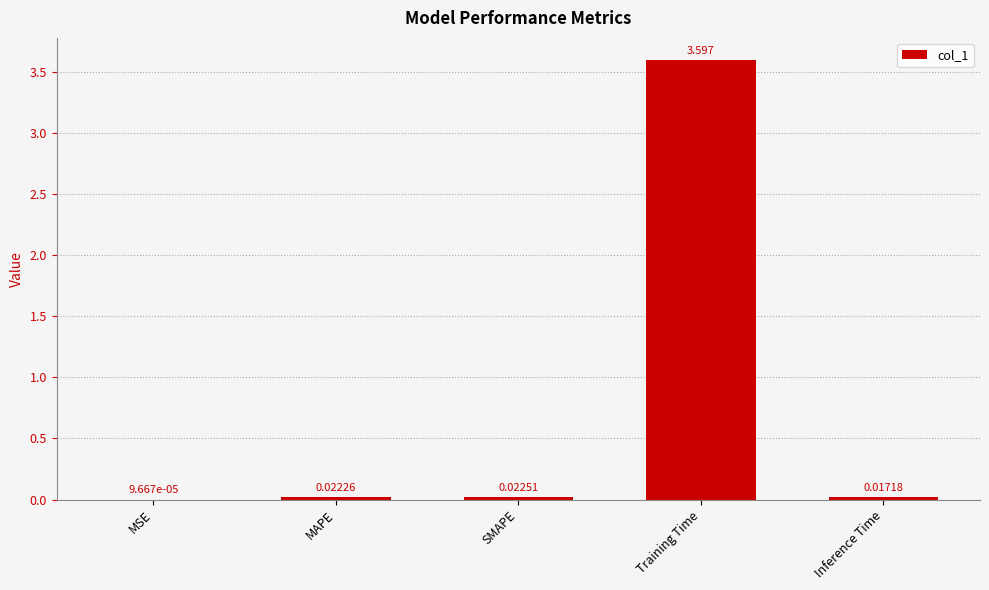

Where is the data nearest to the value 1?

SMAPE